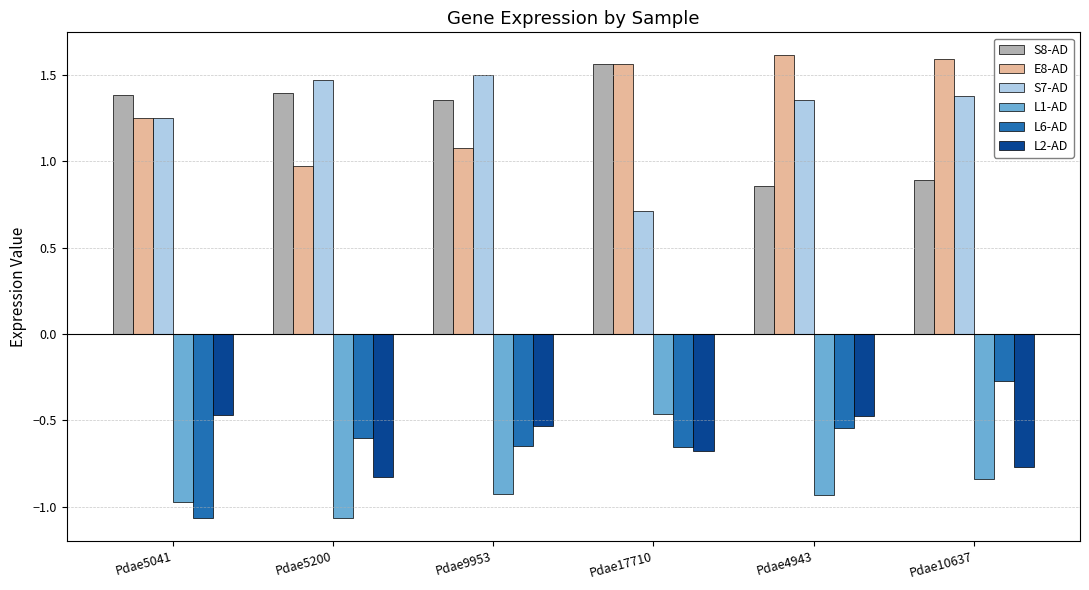

Is it true that L6-AD equals -0.4 at Pdae10637?

False